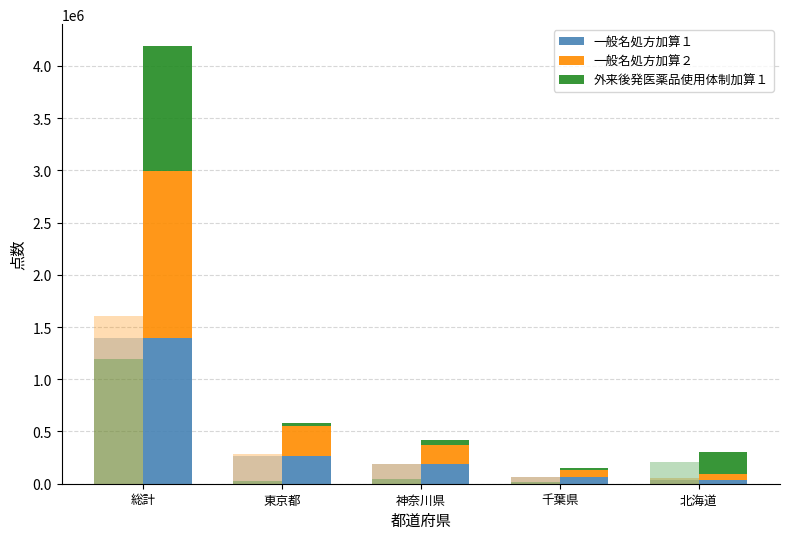

Rank the series by their maximum value, from highest to lowest.

一般名処方加算２, 一般名処方加算１, 外来後発医薬品使用体制加算１